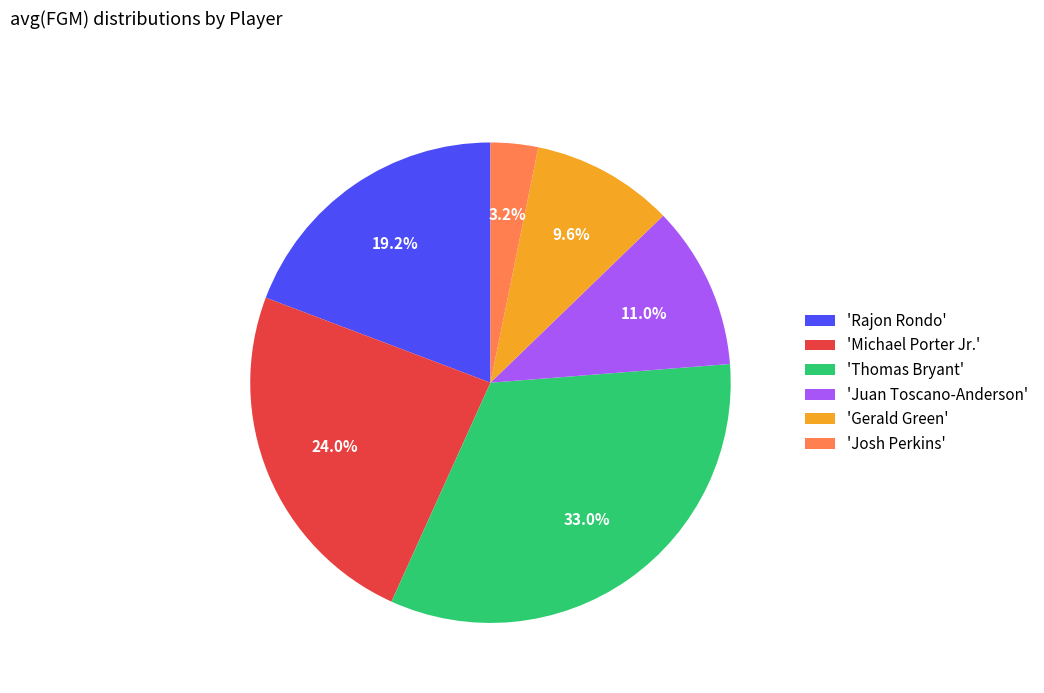

Combined, do 'Thomas Bryant' and 'Rajon Rondo' account for over 50%?

Yes